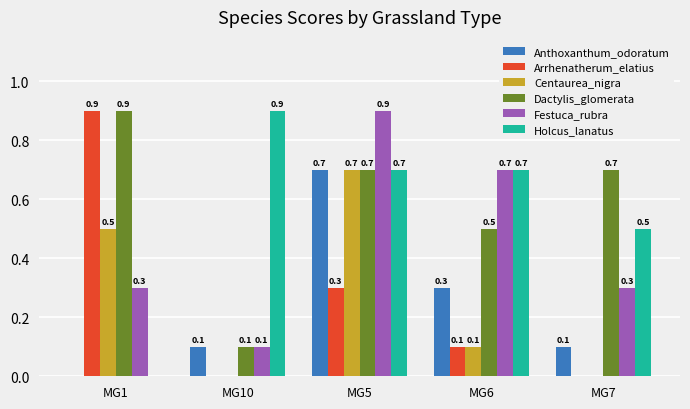

Is it true that Dactylis_glomerata equals 1.0 at MG7?

False